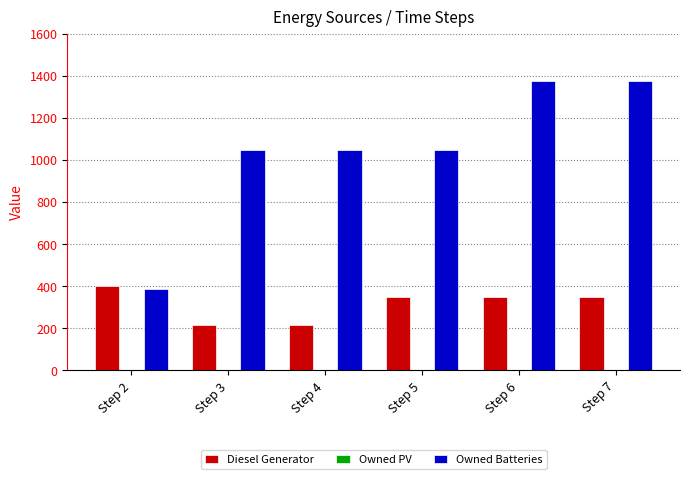

What is the highest value of the Diesel Generator series?

400